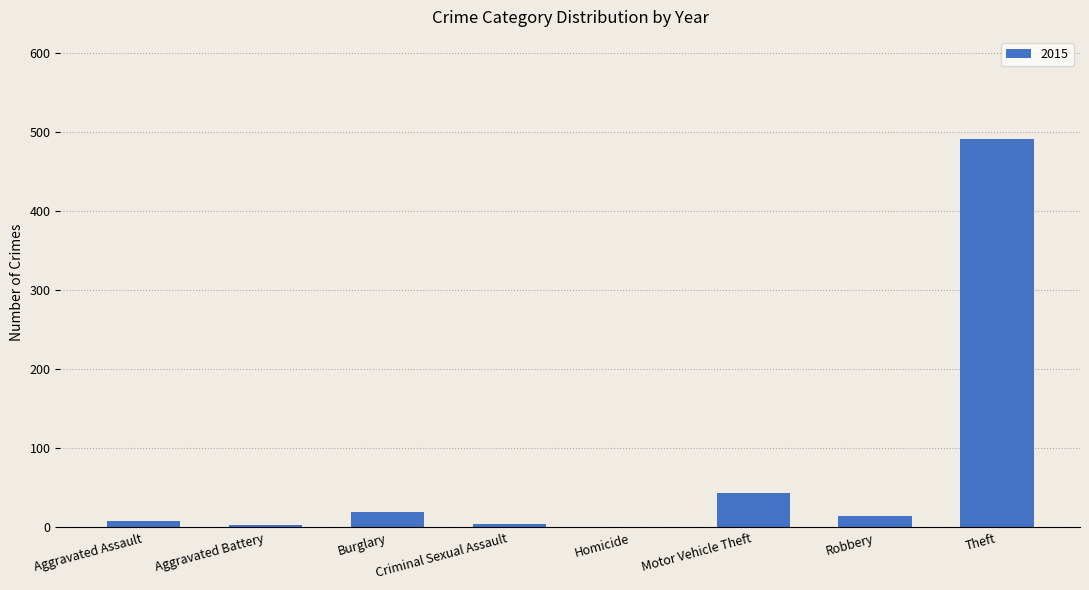

What is the maximum value shown in the chart?

491